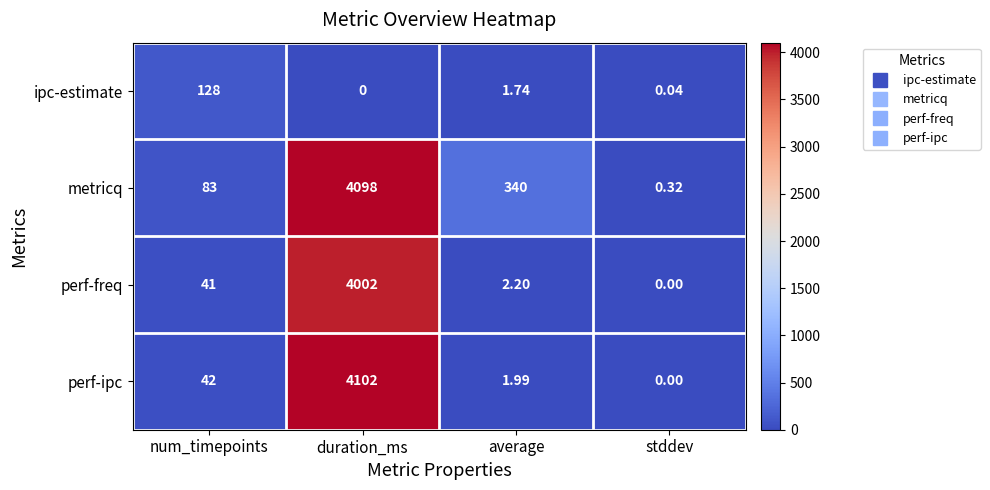

At which category is the sum across all series the highest?

duration_ms